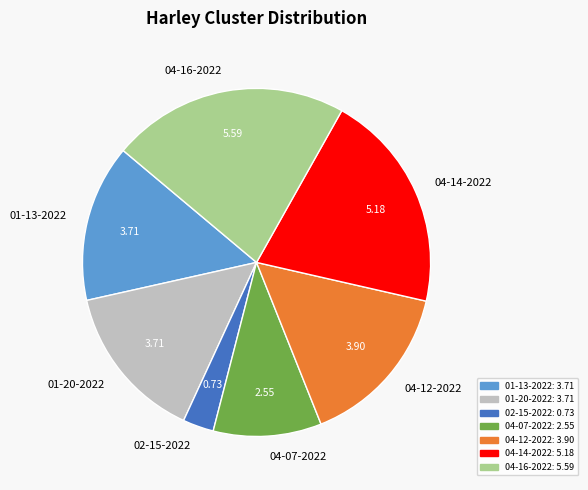

Which has a higher value, 04-07-2022 or 01-20-2022?

01-20-2022